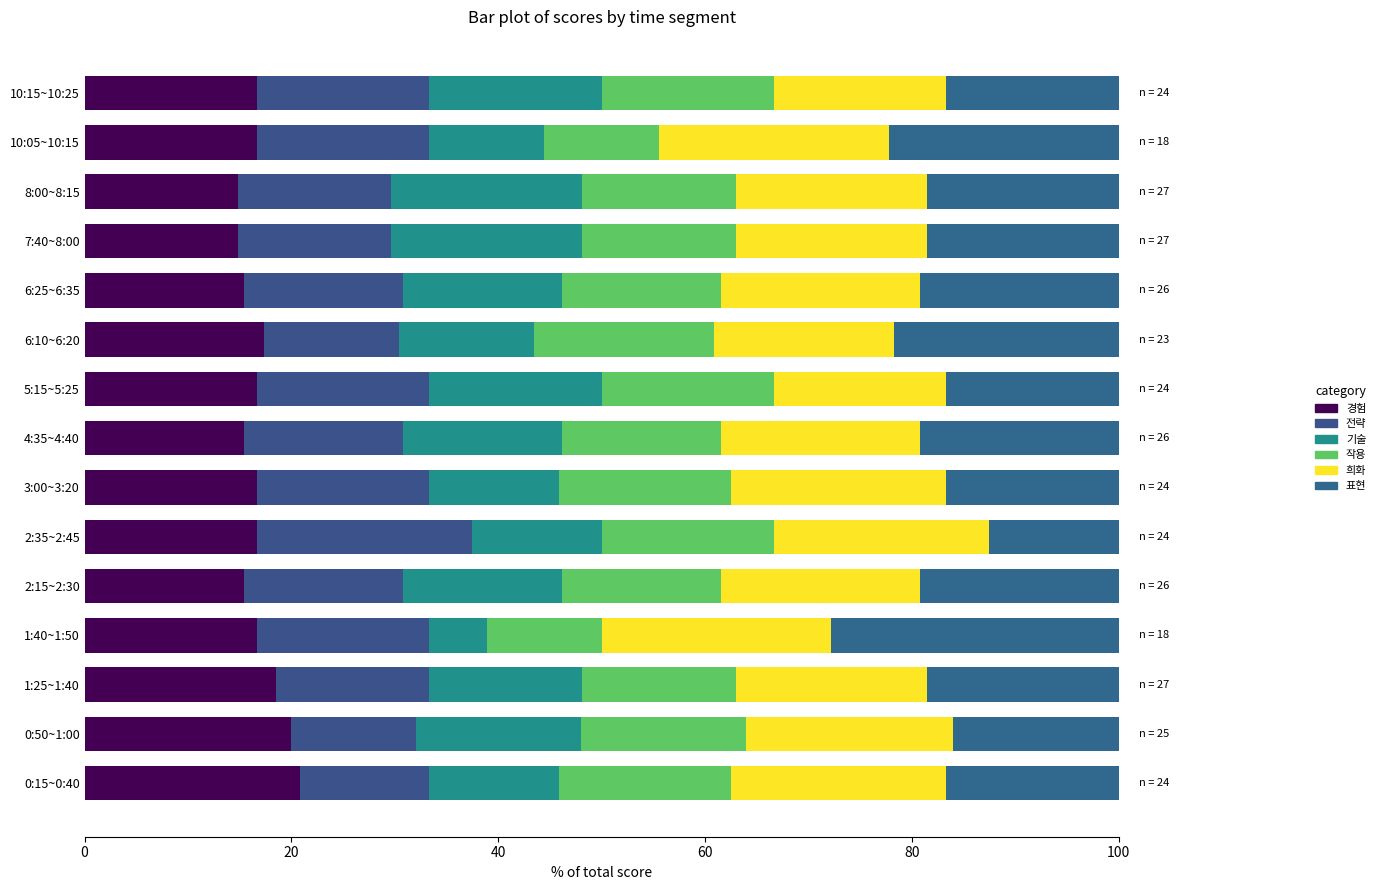

How many data points does each series have?

15